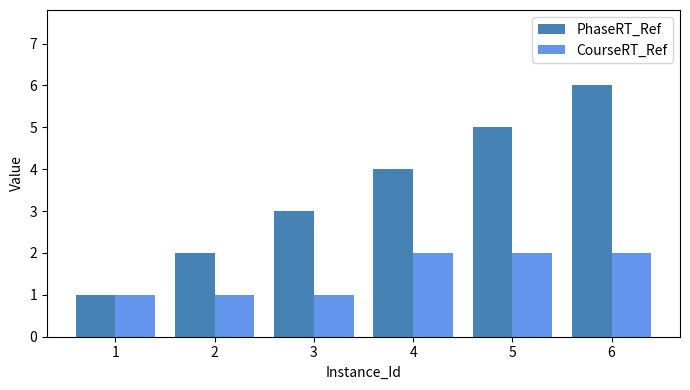

At which category is the sum across all series the highest?

6